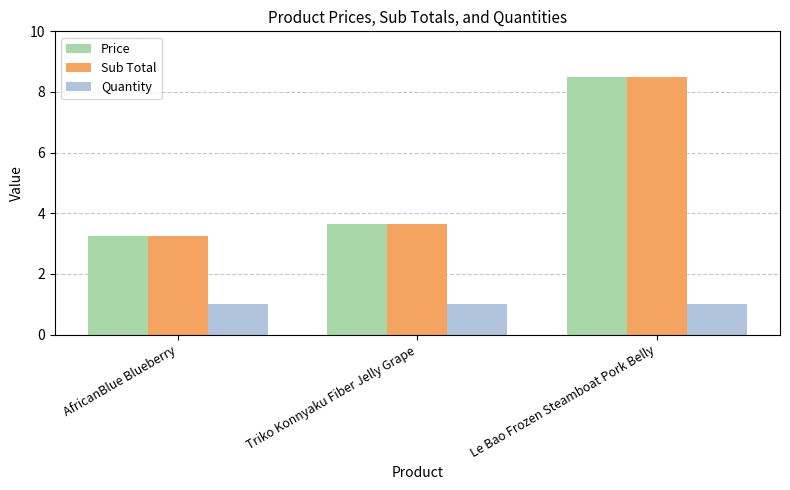

How many bars are there in total?

9